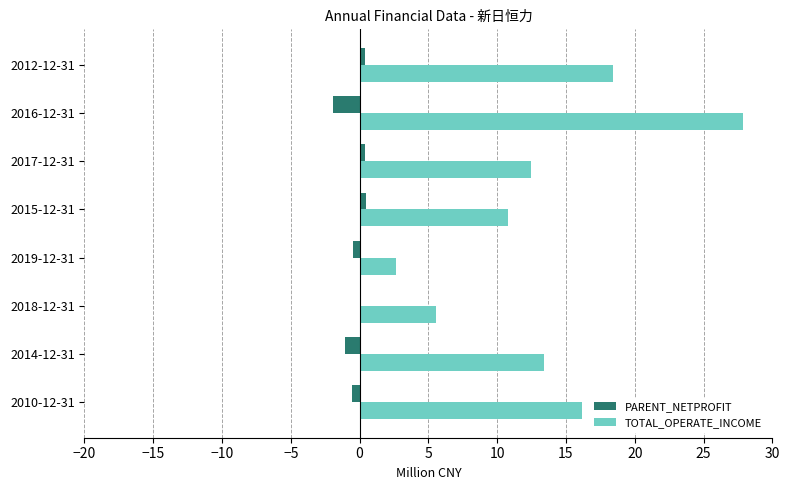

Is it true that TOTAL_OPERATE_INCOME equals 27.9 at 2016-12-31?

True